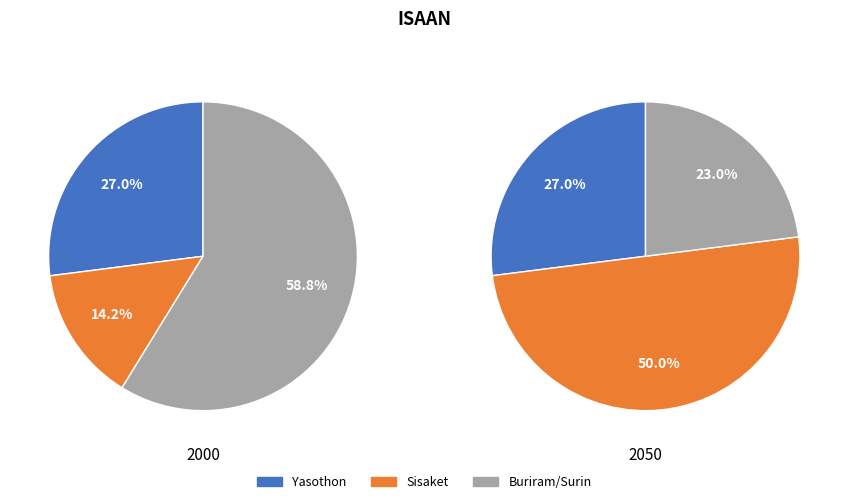

Is it true that Surin is 16% of the pie?

False